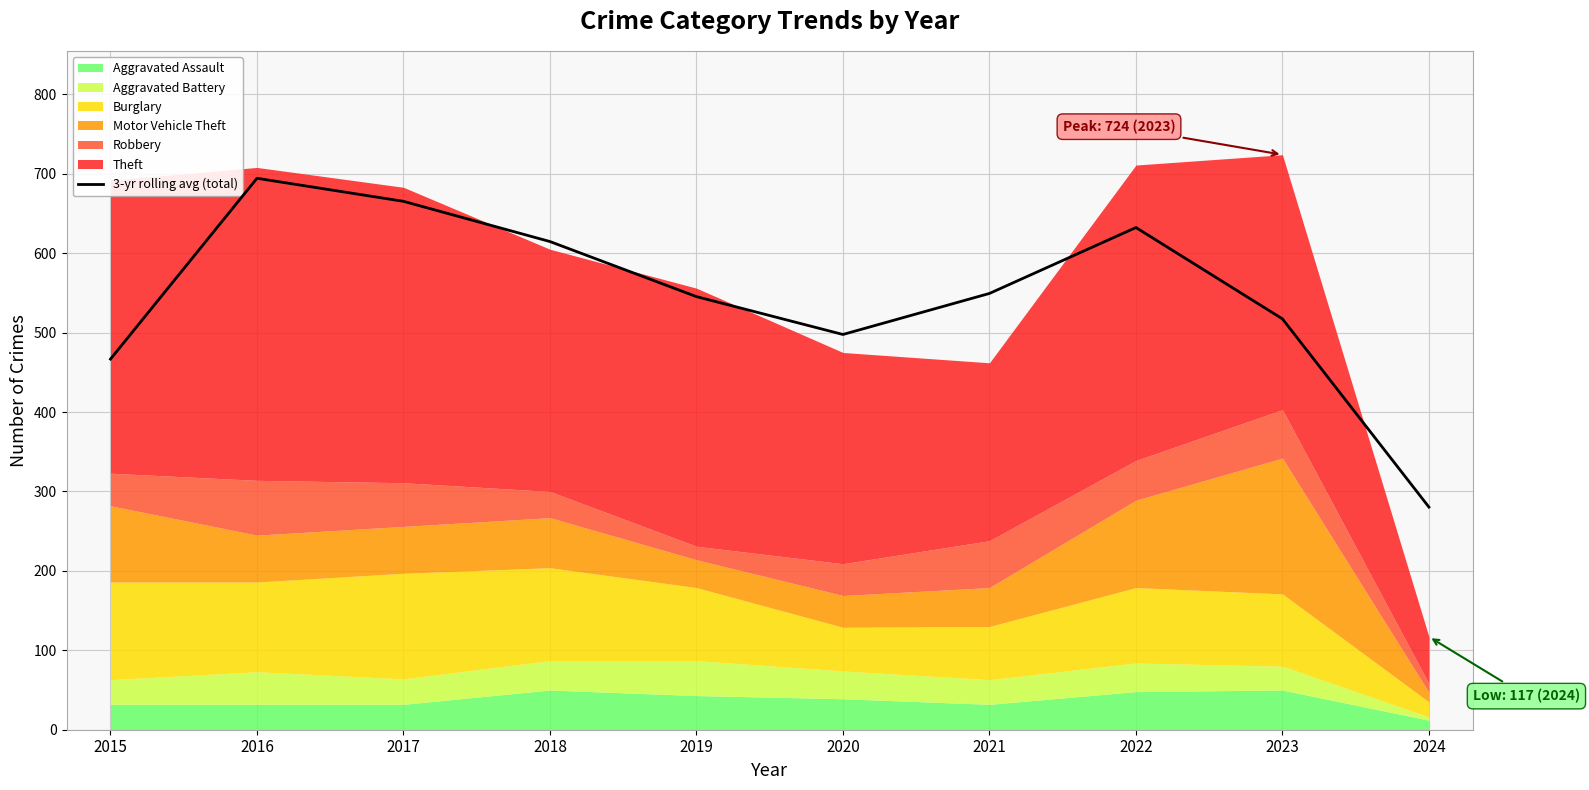

True or false: the data shows 242.3 at 2016.

False